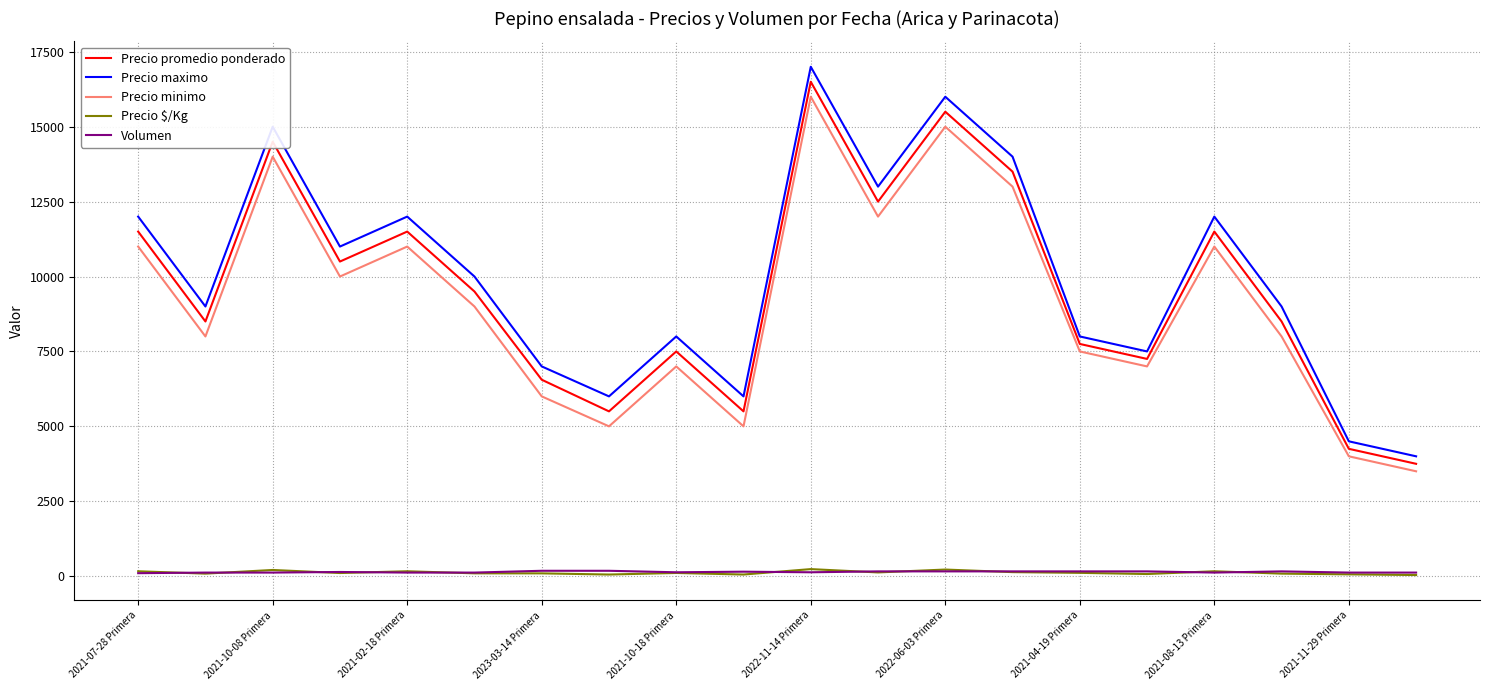

Which series has the largest range (max minus min)?

Precio maximo